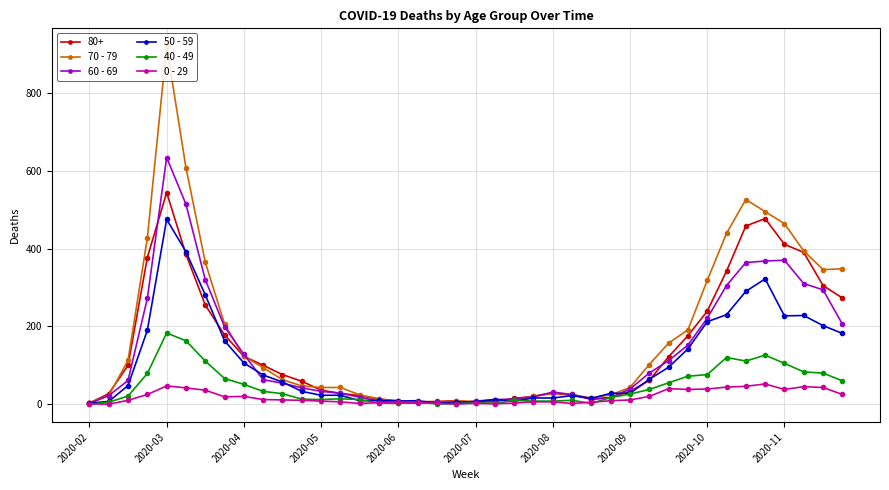

True or false: 50 - 59 has more than 2 points higher than both neighbors.

True